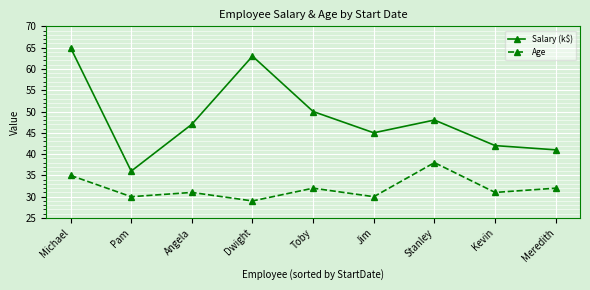

Is it true that Age equals 51 at Dwight?

False